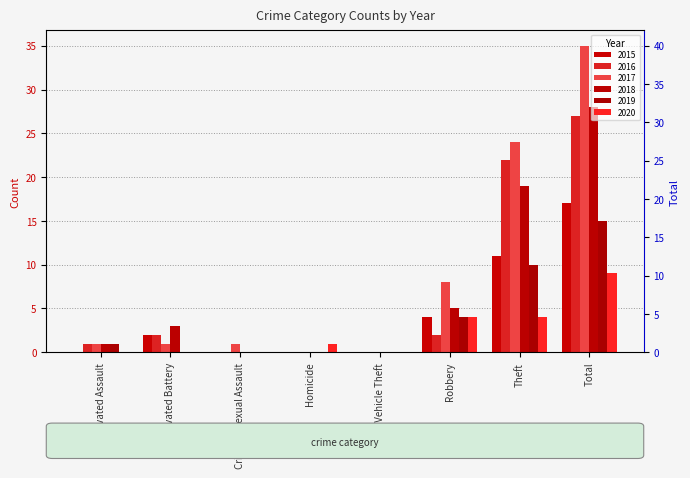

How many groups of bars are there?

8